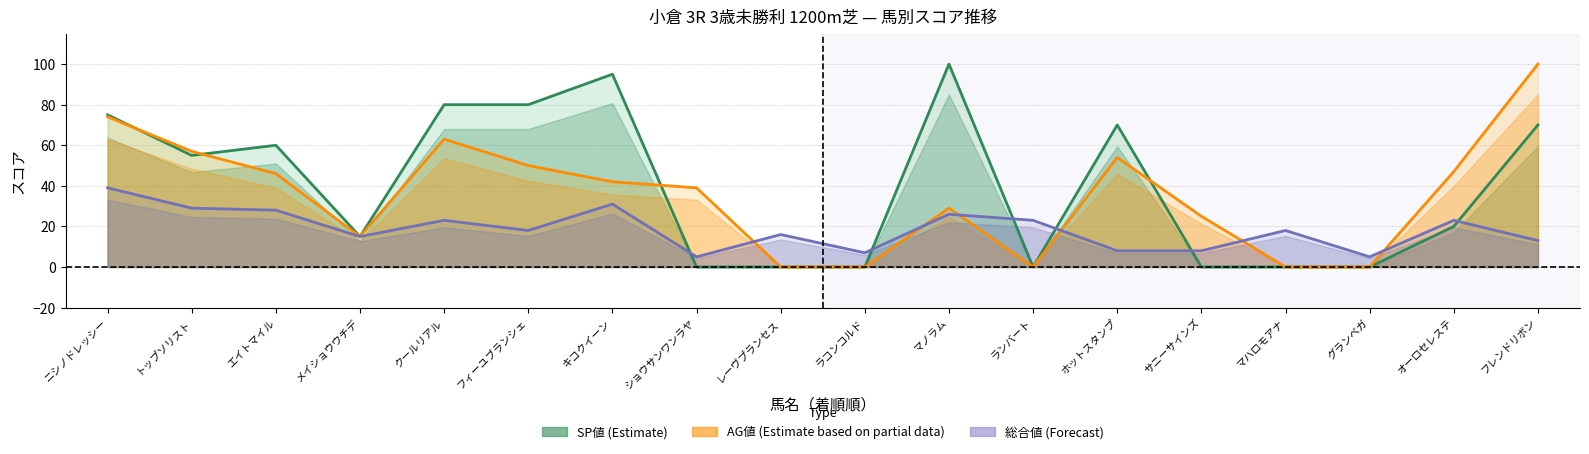

List the series in order of their overall mean, lowest first.

総合値 (Forecast), AG値 (Partial), SP値 (Estimate)